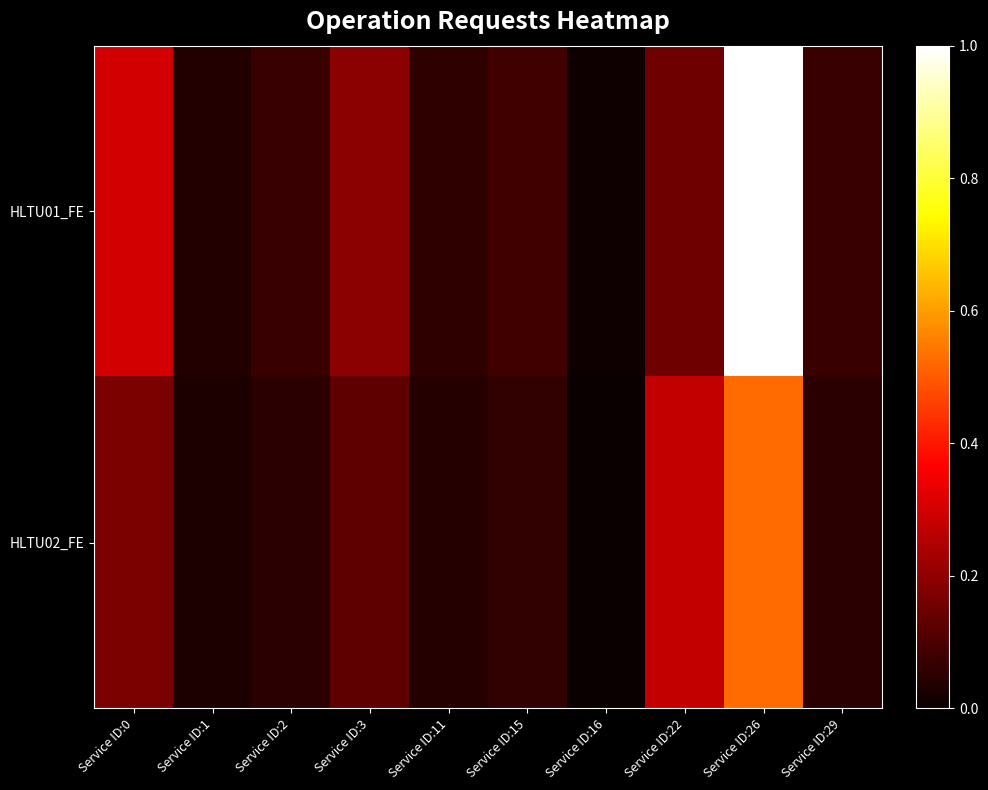

How many categories are shown in the chart?

10